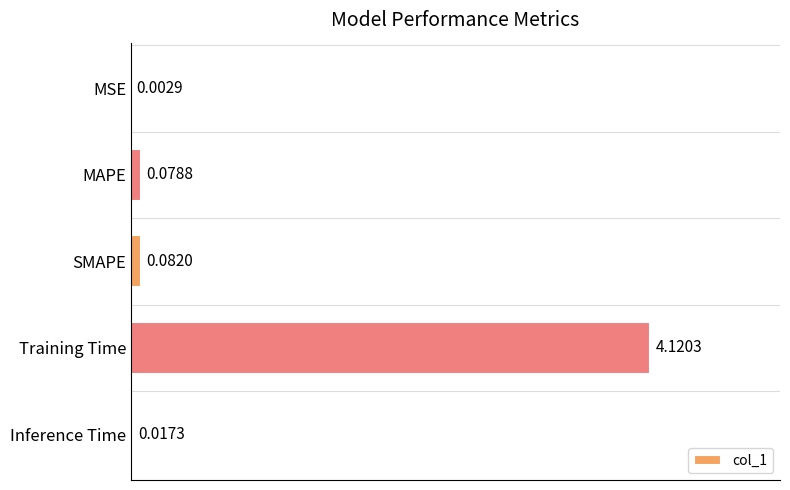

Which label corresponds to the largest value in the chart?

Training Time